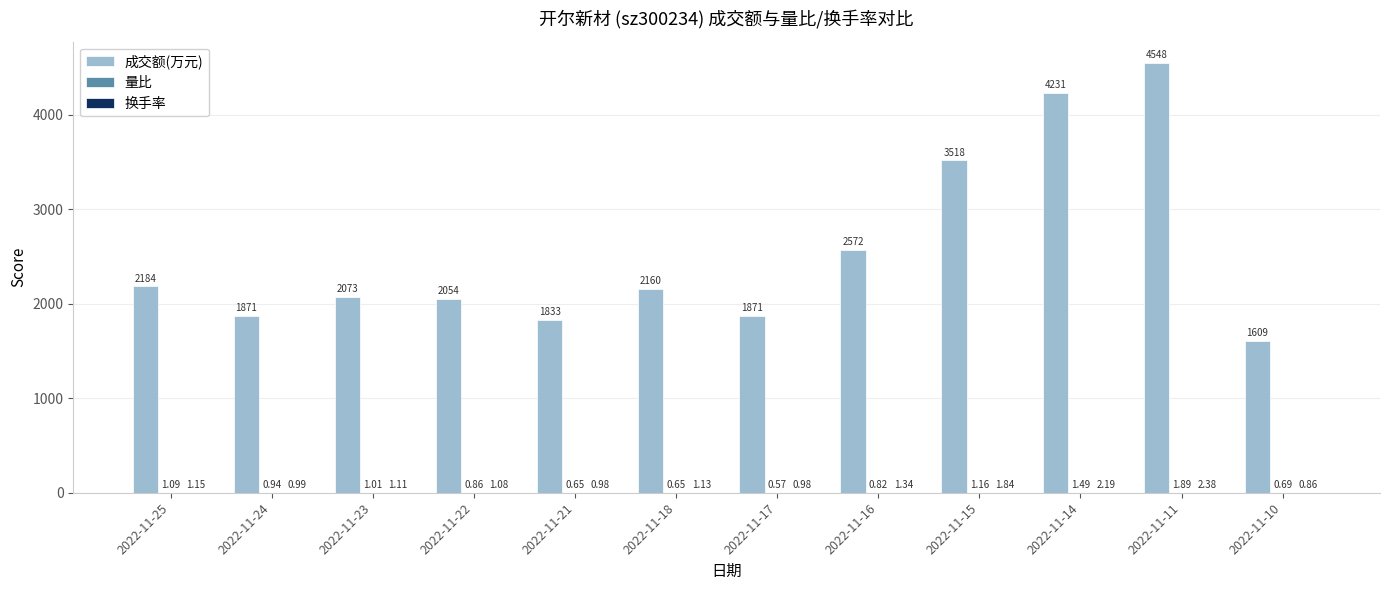

At which category is the sum across all series the highest?

2022-11-11